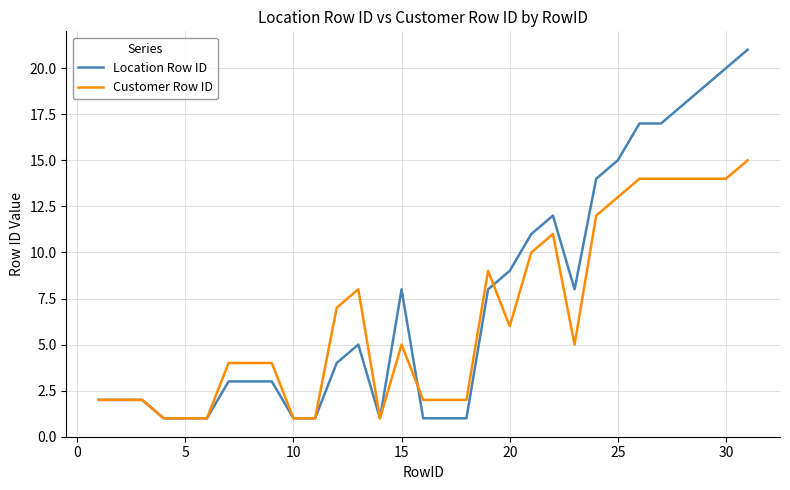

Rank the series by their maximum value, from highest to lowest.

Location Row ID, Customer Row ID